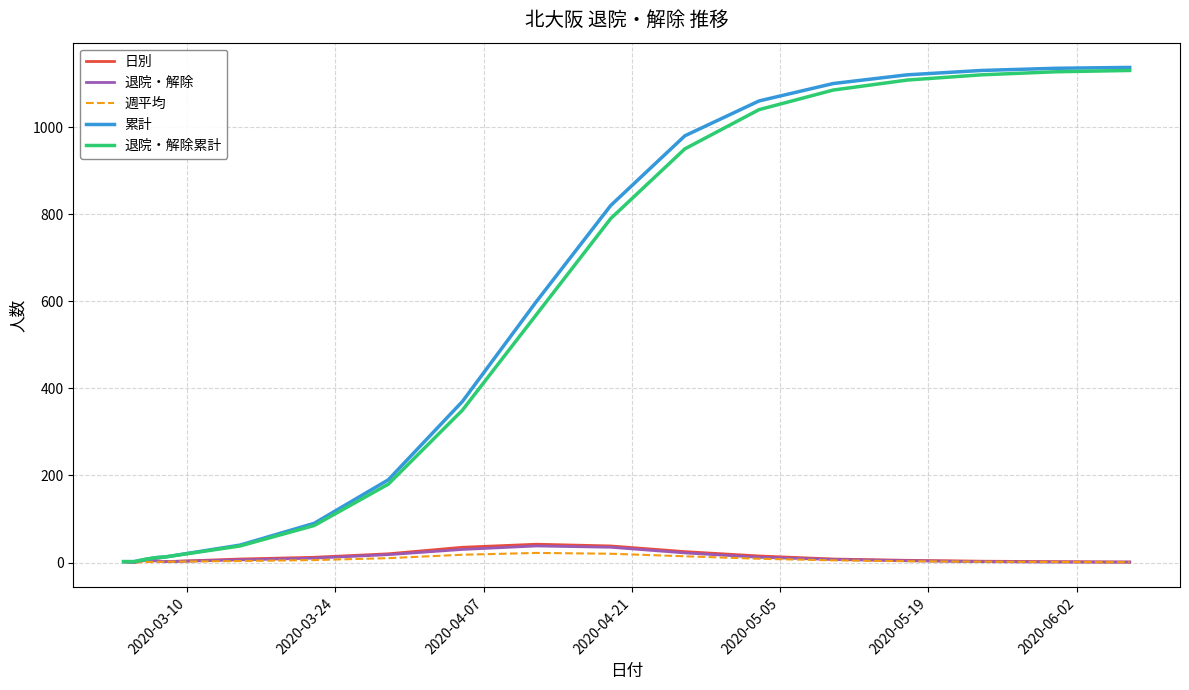

What is the greatest value displayed?

1137.0